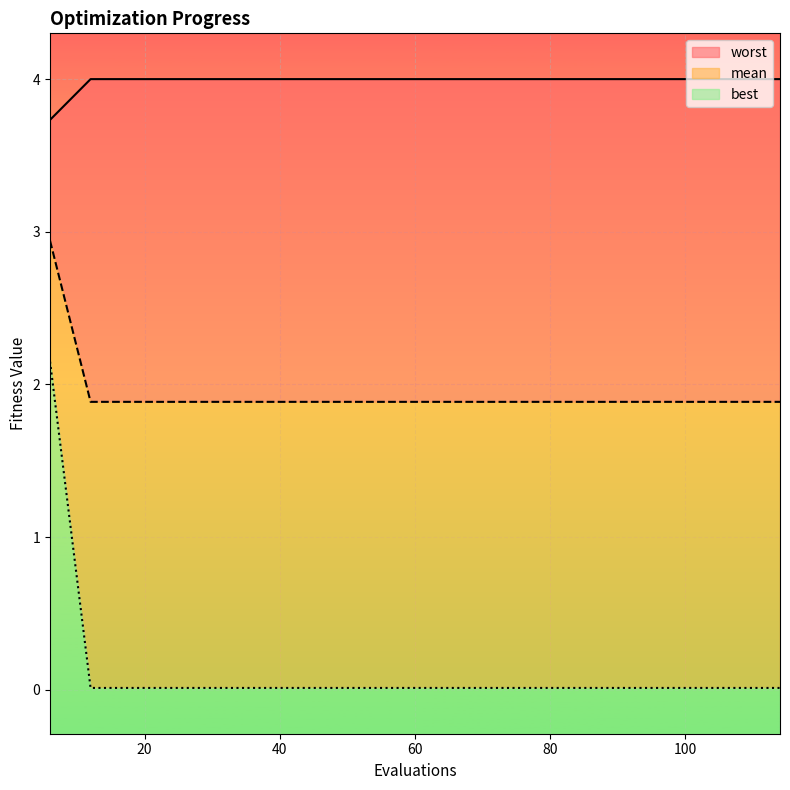

Which category has the lowest value across all series?

12